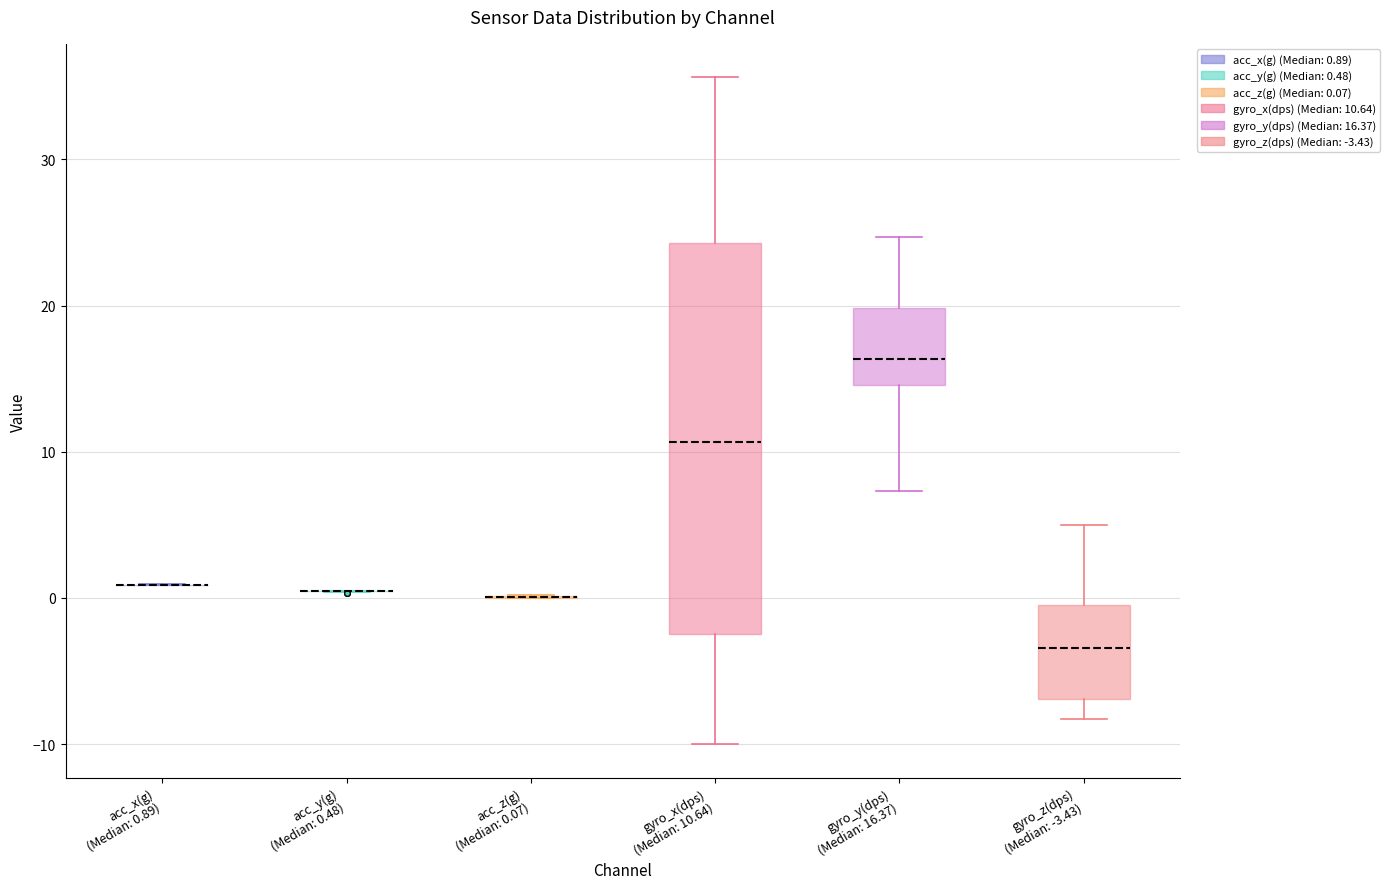

Where is the lower edge of the box for gyro_y(dps) (Median: 16.37) on the y-axis? The values are not printed on the chart, so give them approximately, as read against the axis.

15